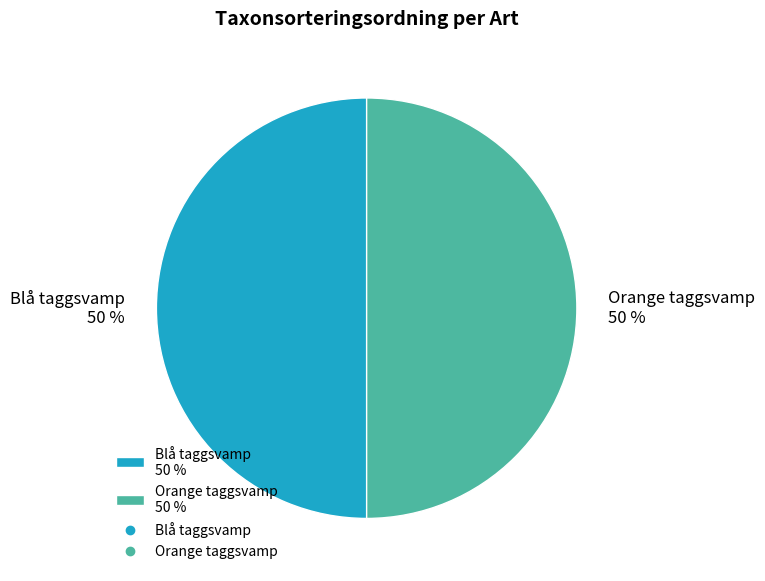

The Orange taggsvamp slice represents 43% of the pie. True or false?

False